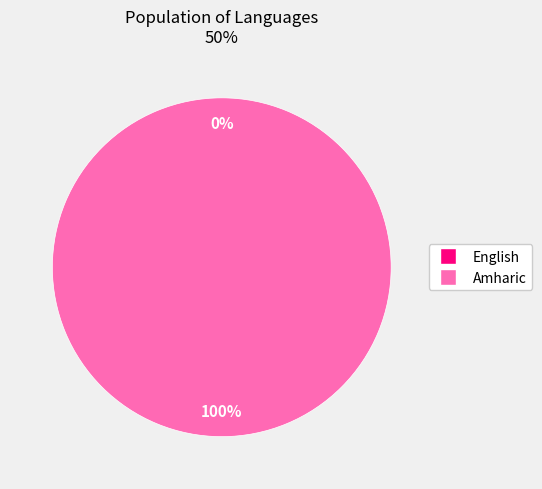

What is the majority slice?

Amharic